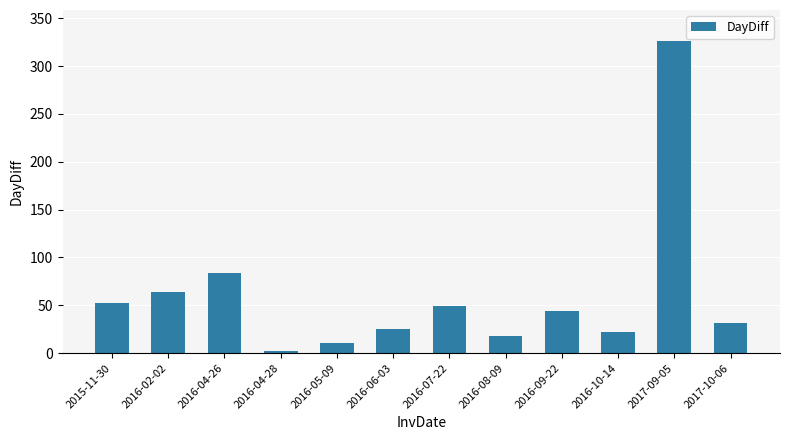

What is the smallest value displayed?

2